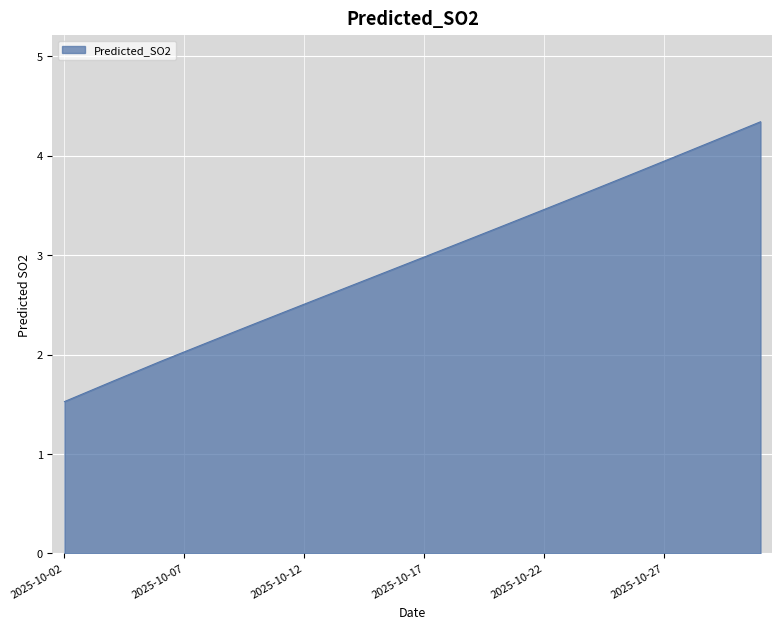

What is the minimum value shown in the chart?

1.5